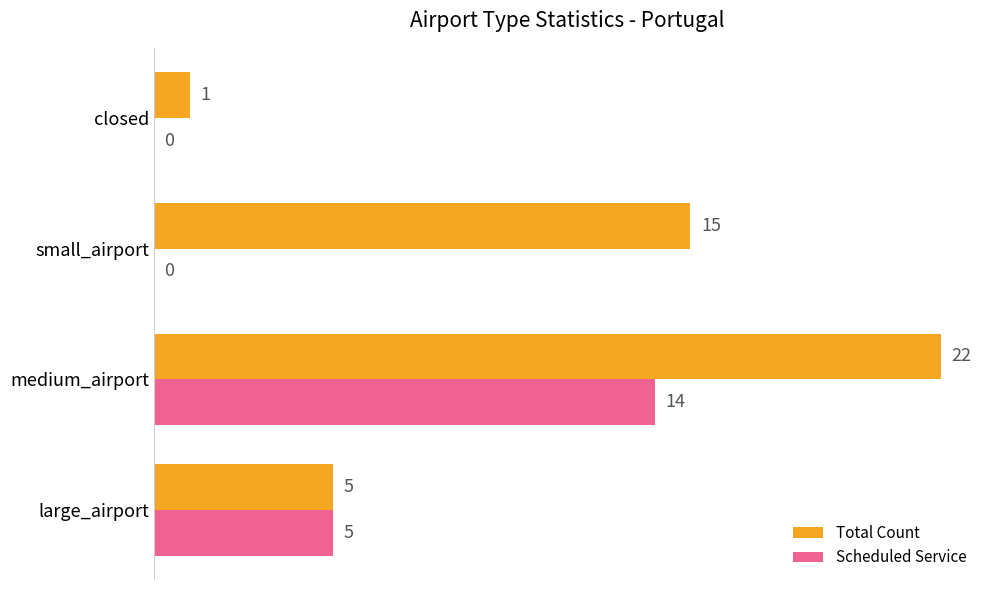

What is the maximum value shown in the chart?

22